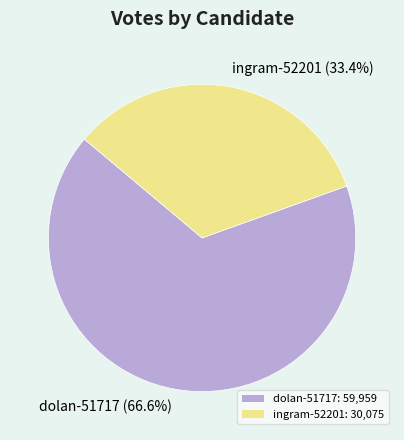

What is the largest slice in the pie chart?

dolan-51717